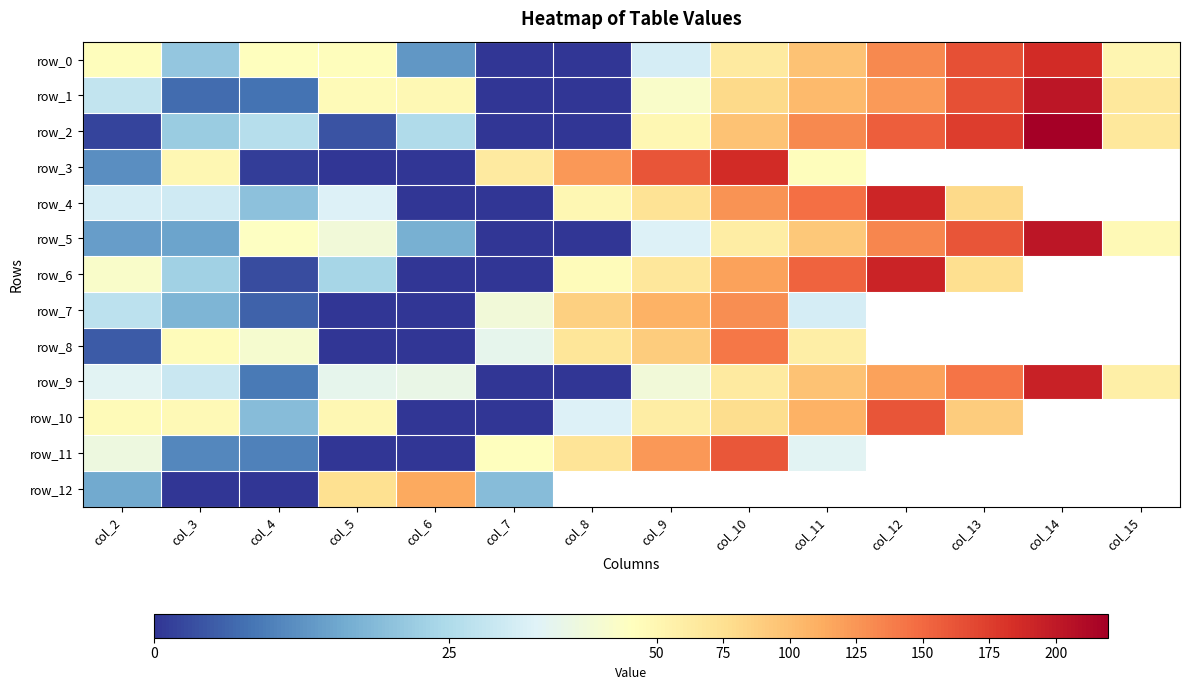

Between col_3 and col_10, which series saw the biggest shift?

row_11